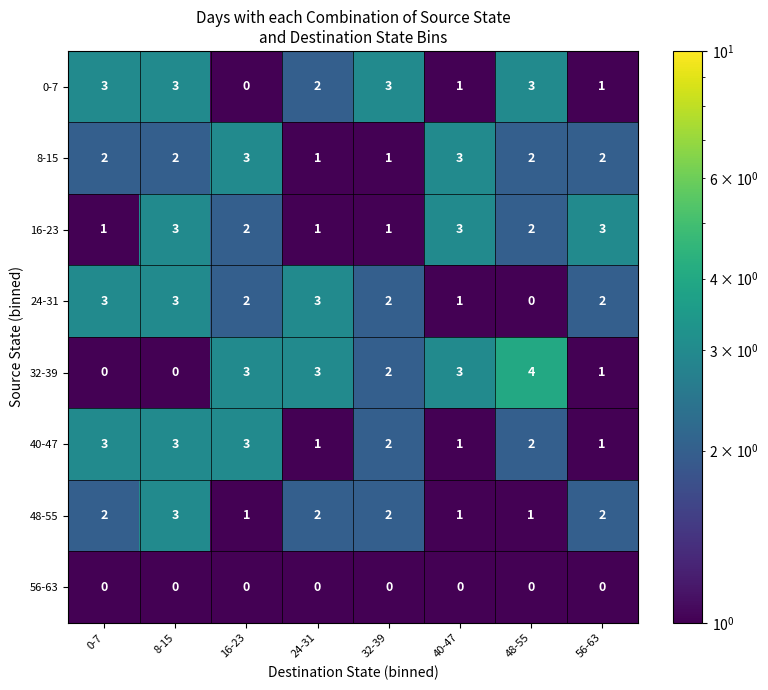

The value of 16-23 at 48-55 is 3. True or false?

False